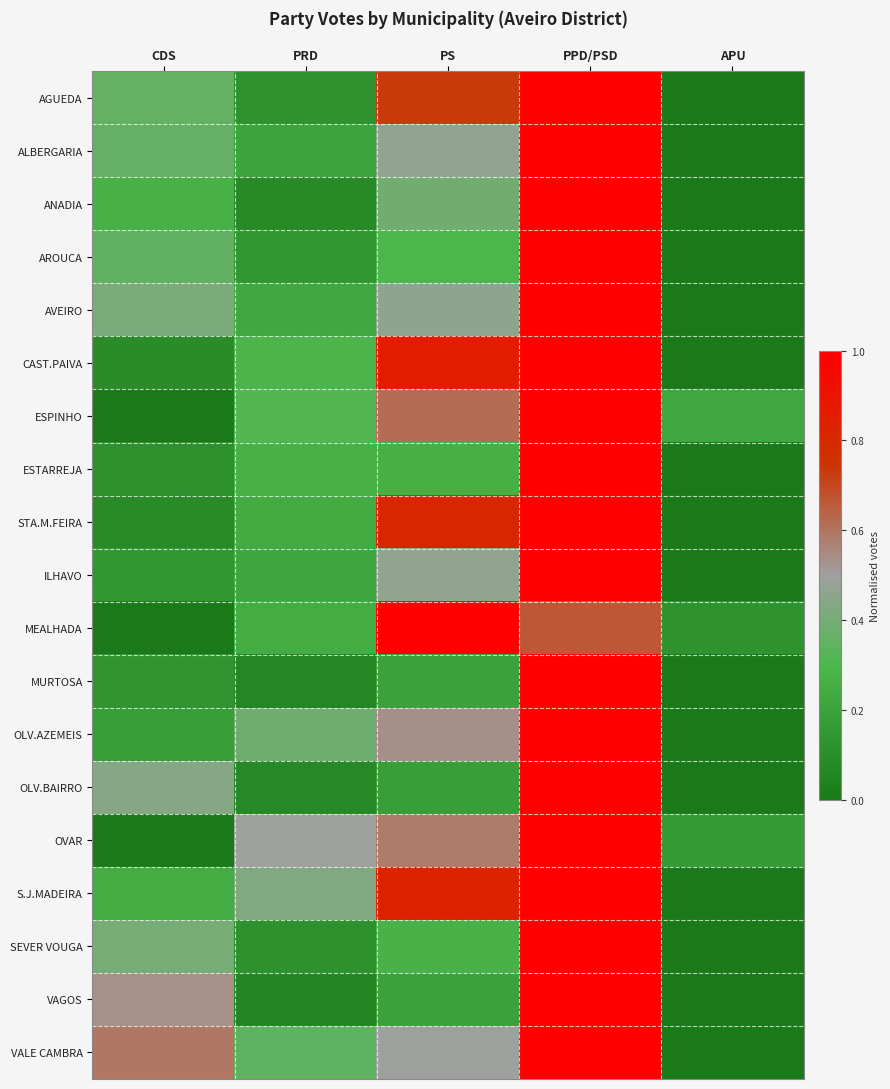

Reading left to right, list all the values displayed in this chart.

AGUEDA: CDS=0.4	PRD=0.1	PS=0.7	PPD/PSD=1.0	APU=0.0
ALBERGARIA: CDS=0.4	PRD=0.2	PS=0.5	PPD/PSD=1.0	APU=0.0
ANADIA: CDS=0.3	PRD=0.1	PS=0.4	PPD/PSD=1.0	APU=0.0
AROUCA: CDS=0.4	PRD=0.1	PS=0.3	PPD/PSD=1.0	APU=0.0
AVEIRO: CDS=0.4	PRD=0.2	PS=0.5	PPD/PSD=1.0	APU=0.0
CAST.PAIVA: CDS=0.1	PRD=0.3	PS=0.9	PPD/PSD=1.0	APU=0.0
ESPINHO: CDS=0.0	PRD=0.3	PS=0.6	PPD/PSD=1.0	APU=0.2
ESTARREJA: CDS=0.1	PRD=0.3	PS=0.3	PPD/PSD=1.0	APU=0.0
STA.M.FEIRA: CDS=0.1	PRD=0.2	PS=0.8	PPD/PSD=1.0	APU=0.0
ILHAVO: CDS=0.1	PRD=0.2	PS=0.5	PPD/PSD=1.0	APU=0.0
MEALHADA: CDS=0.0	PRD=0.2	PS=1.0	PPD/PSD=0.7	APU=0.1
MURTOSA: CDS=0.1	PRD=0.1	PS=0.2	PPD/PSD=1.0	APU=0.0
OLV.AZEMEIS: CDS=0.2	PRD=0.4	PS=0.5	PPD/PSD=1.0	APU=0.0
OLV.BAIRRO: CDS=0.4	PRD=0.1	PS=0.2	PPD/PSD=1.0	APU=0.0
OVAR: CDS=0.0	PRD=0.5	PS=0.6	PPD/PSD=1.0	APU=0.2
S.J.MADEIRA: CDS=0.2	PRD=0.4	PS=0.8	PPD/PSD=1.0	APU=0.0
SEVER VOUGA: CDS=0.4	PRD=0.1	PS=0.3	PPD/PSD=1.0	APU=0.0
VAGOS: CDS=0.5	PRD=0.1	PS=0.2	PPD/PSD=1.0	APU=0.0
VALE CAMBRA: CDS=0.6	PRD=0.3	PS=0.5	PPD/PSD=1.0	APU=0.0